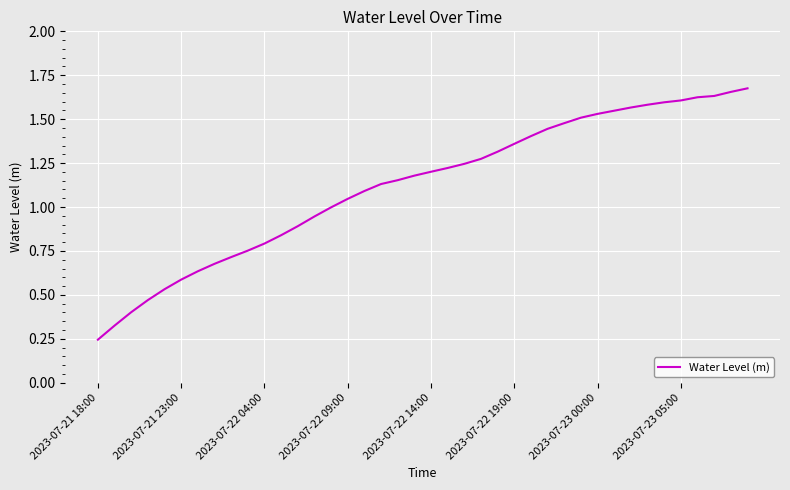

What is the maximum value shown in the chart?

1.7